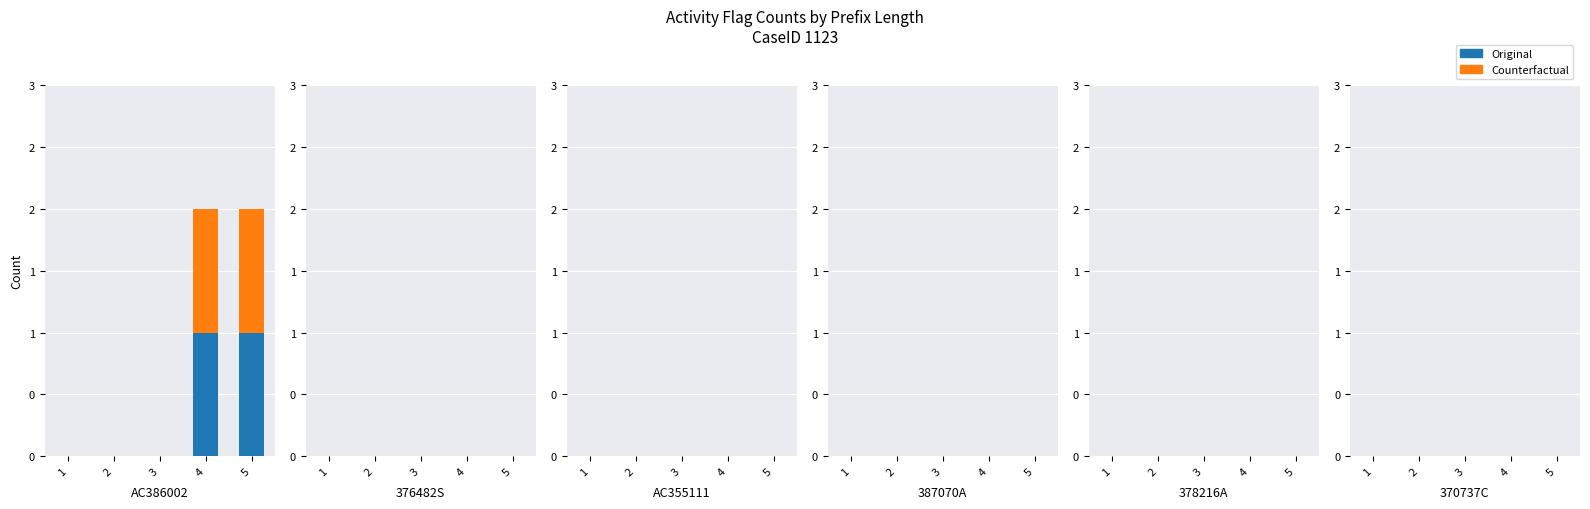

At how many categories does at least one series exceed 0?

2